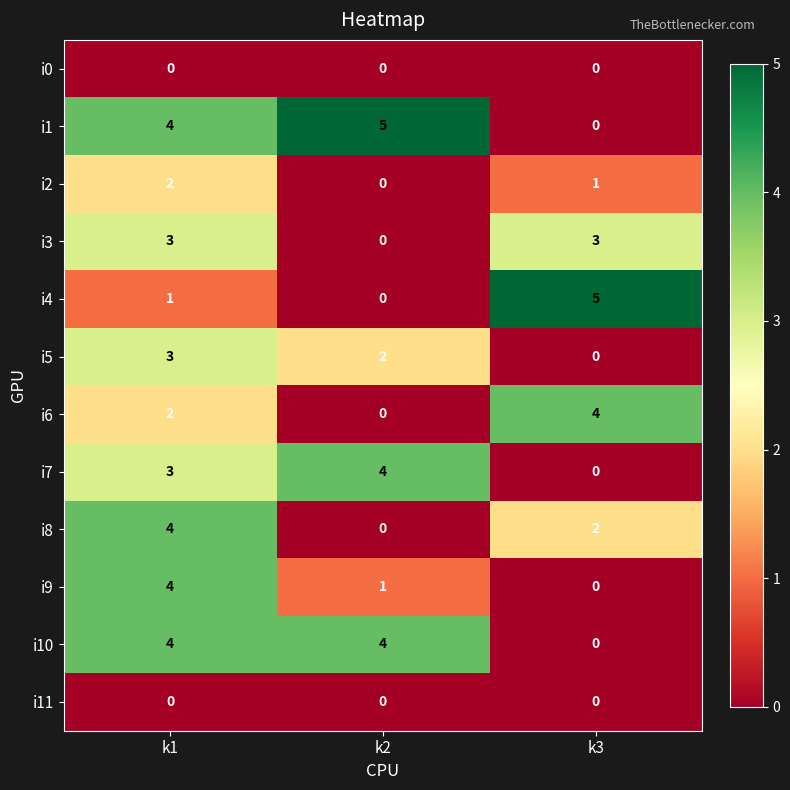

What is the total value across all series at k2?

16